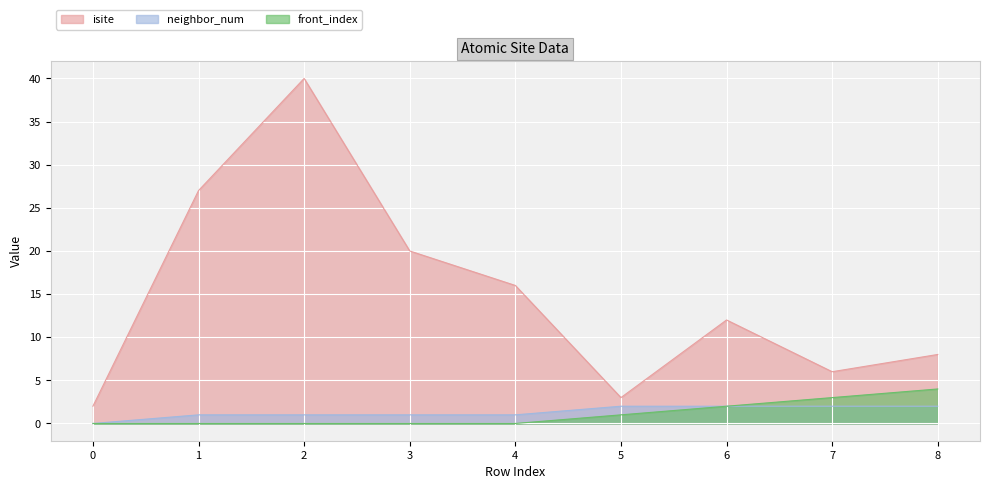

True or false: isite has a value of 5 at 5.

False